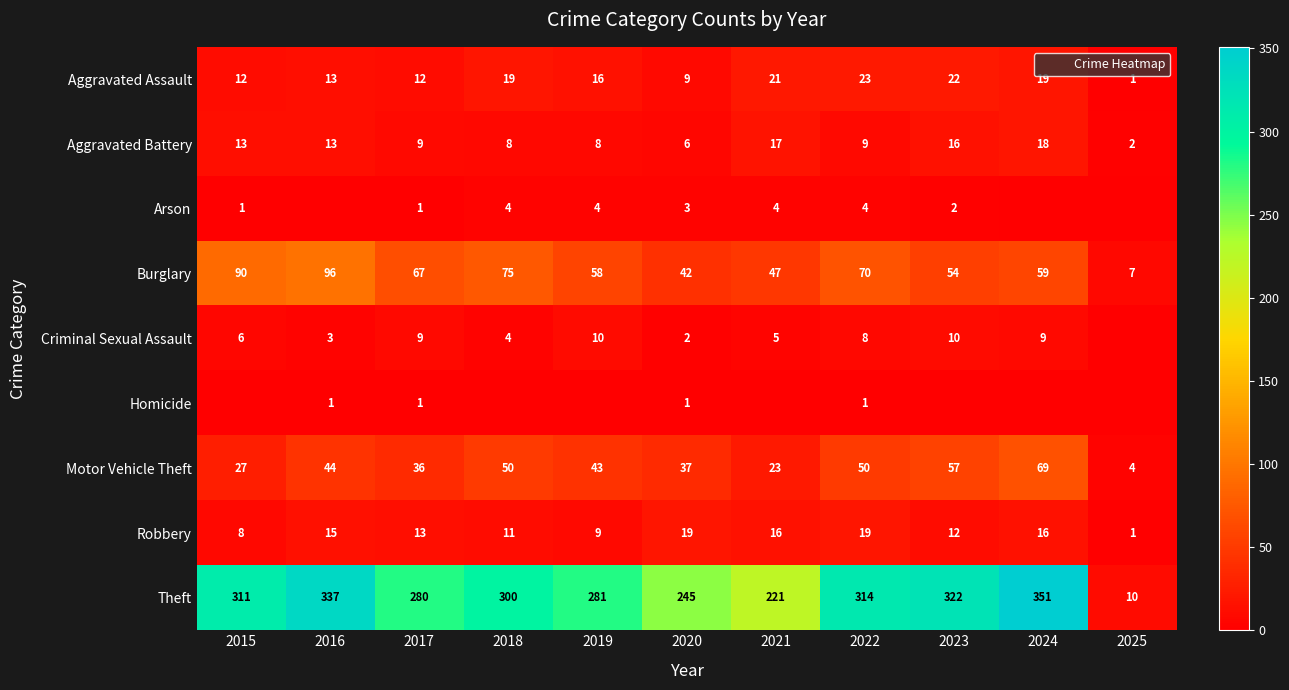

How many Arson values are between 0 and 4?

11